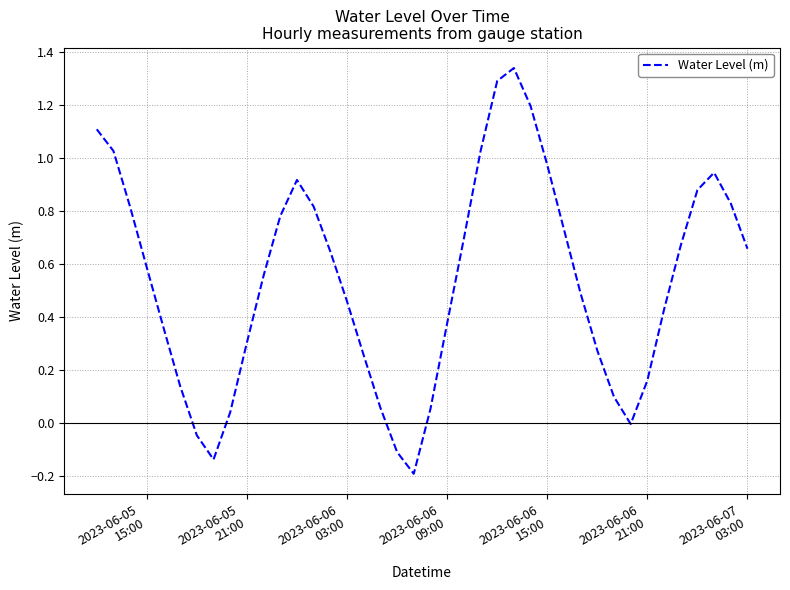

How many lines are shown in the chart?

1